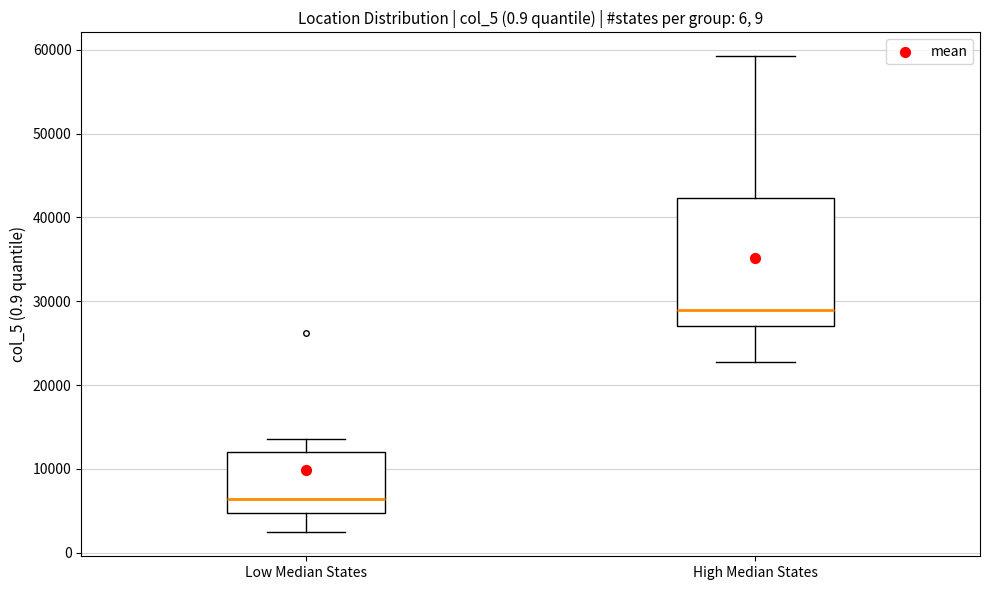

Reading left to right, transcribe this box plot: for each box, give where its median line is, the range the box spans, and where its two whiskers end, as read against the y-axis. The values are not printed on the chart, so give them approximately, as read against the axis.

Low Median States: median 6000, box 5000 to 12000, whiskers 2000 to 14000
High Median States: median 29000, box 27000 to 42000, whiskers 23000 to 59000